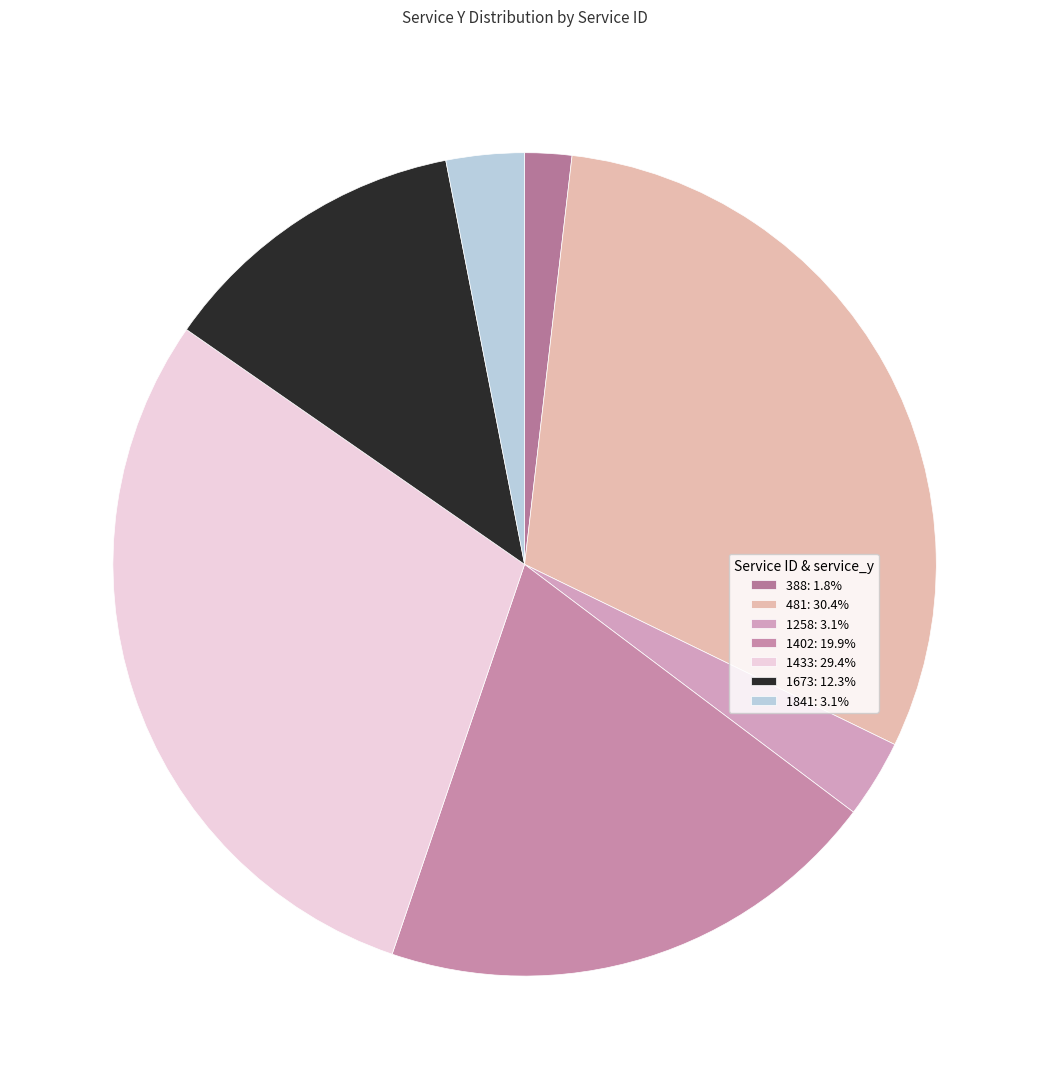

Count the number of slices in the pie.

7